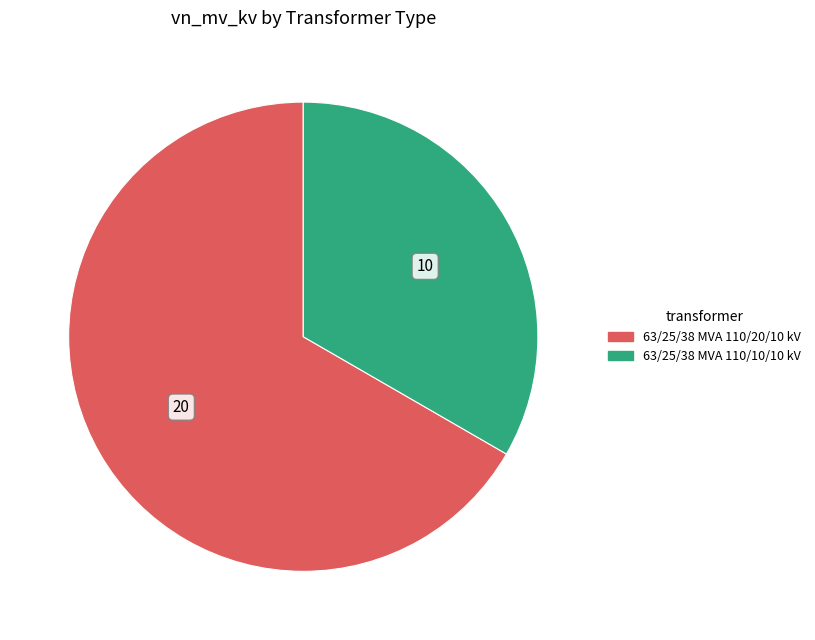

Is it true that 63/25/38 MVA 110/20/10 kV is 67% of the pie?

True